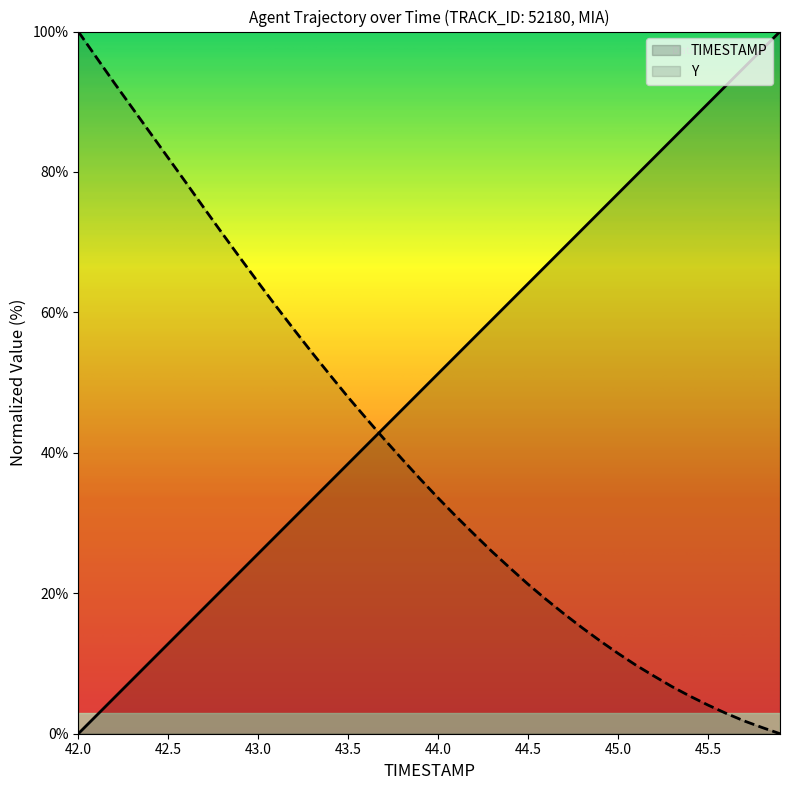

Reading left to right, what are all the values shown in this chart?

TIMESTAMP: 42.0=0.0	42.1=2.6	42.2=5.1	42.3=7.7	42.4=10.3	42.5=12.8	42.6=15.4	42.7=17.9	42.8=20.5	42.9=23.1	43.0=25.6	43.1=28.2	43.2=30.8	43.3=33.3	43.4=35.9	43.5=38.5	43.6=41.0	43.7=43.6	43.8=46.2	43.9=48.7	44.0=51.3	44.1=53.8	44.2=56.4	44.3=59.0	44.4=61.5	44.5=64.1	44.6=66.7	44.7=69.2	44.8=71.8	44.9=74.4	45.0=76.9	45.1=79.5	45.2=82.1	45.3=84.6	45.4=87.2	45.5=89.7	45.6=92.3	45.7=94.9	45.8=97.4	45.9=100.0
Y: 42.0=100.0	42.1=96.3	42.2=92.7	42.3=89.1	42.4=85.6	42.5=82.0	42.6=78.4	42.7=74.8	42.8=71.3	42.9=67.7	43.0=64.3	43.1=60.9	43.2=57.5	43.3=54.2	43.4=51.1	43.5=47.9	43.6=44.9	43.7=42.0	43.8=39.1	43.9=36.3	44.0=33.6	44.1=30.9	44.2=28.4	44.3=25.9	44.4=23.6	44.5=21.3	44.6=19.1	44.7=17.1	44.8=15.1	44.9=13.2	45.0=11.4	45.1=9.8	45.2=8.2	45.3=6.7	45.4=5.3	45.5=4.1	45.6=2.9	45.7=1.8	45.8=0.9	45.9=0.0